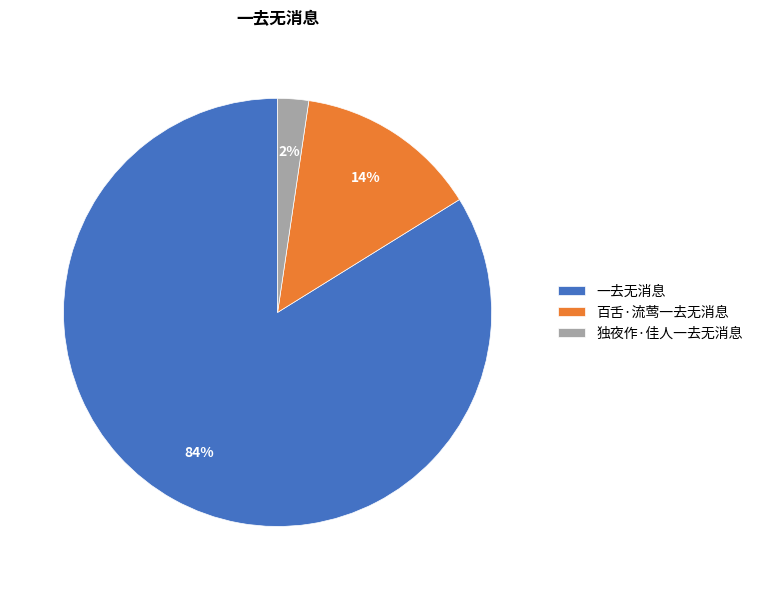

Between 一去无消息 and 独夜作·佳人一去无消息, which is larger?

一去无消息